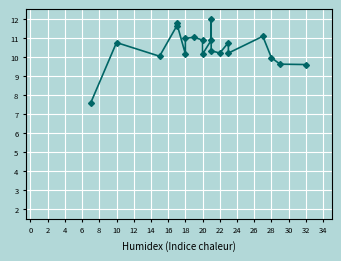

True or false: roughness_avg has more than 1 interior local peaks.

True